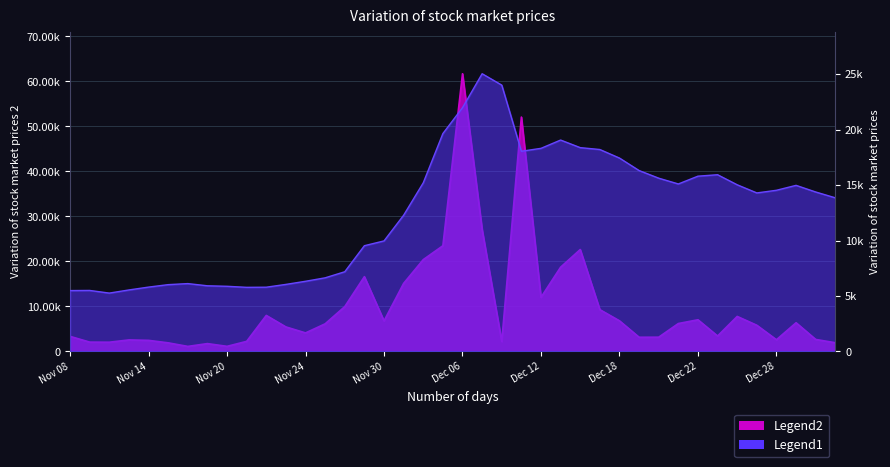

At which label does Open Interest reach its minimum?

Nov 10